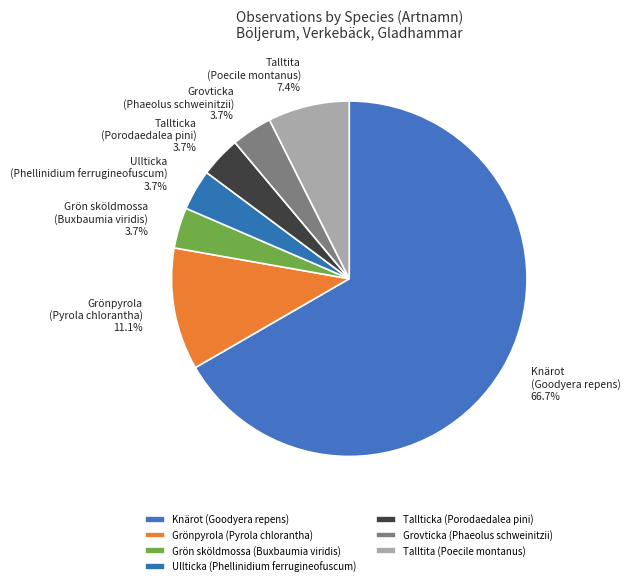

What percentage is NOT represented by Grönpyrola (Pyrola chlorantha)?

88.9%